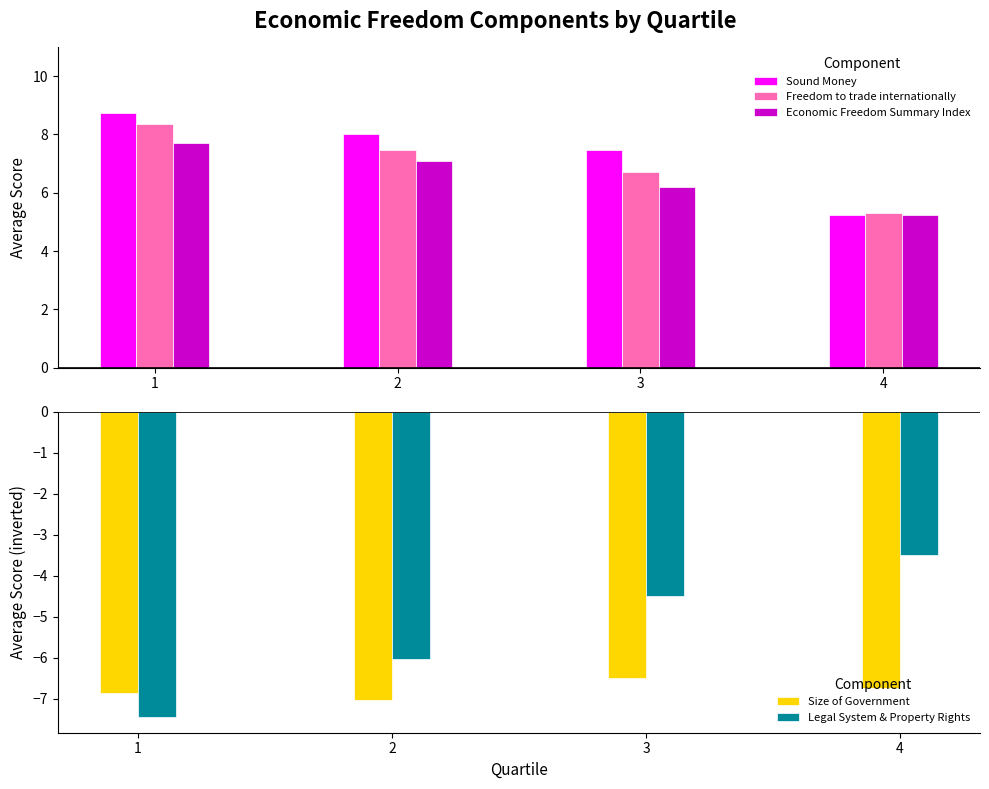

Reading left to right, transcribe all the data shown in this chart.

Sound Money: 8.7	8.0	7.5	5.3
Freedom to trade internationally: 8.4	7.5	6.7	5.3
Economic Freedom Summary Index: 7.7	7.1	6.2	5.2
Size of Government: -6.8	-7.0	-6.5	-6.7
Legal System & Property Rights: -7.5	-6.0	-4.5	-3.5